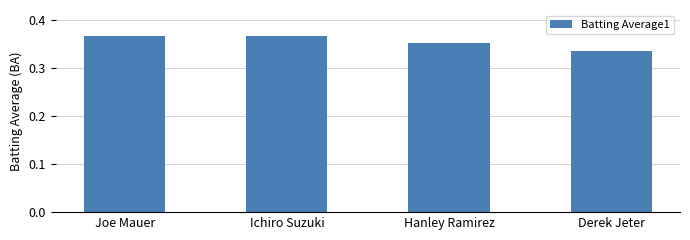

Which category has the lowest value across all series?

Derek Jeter